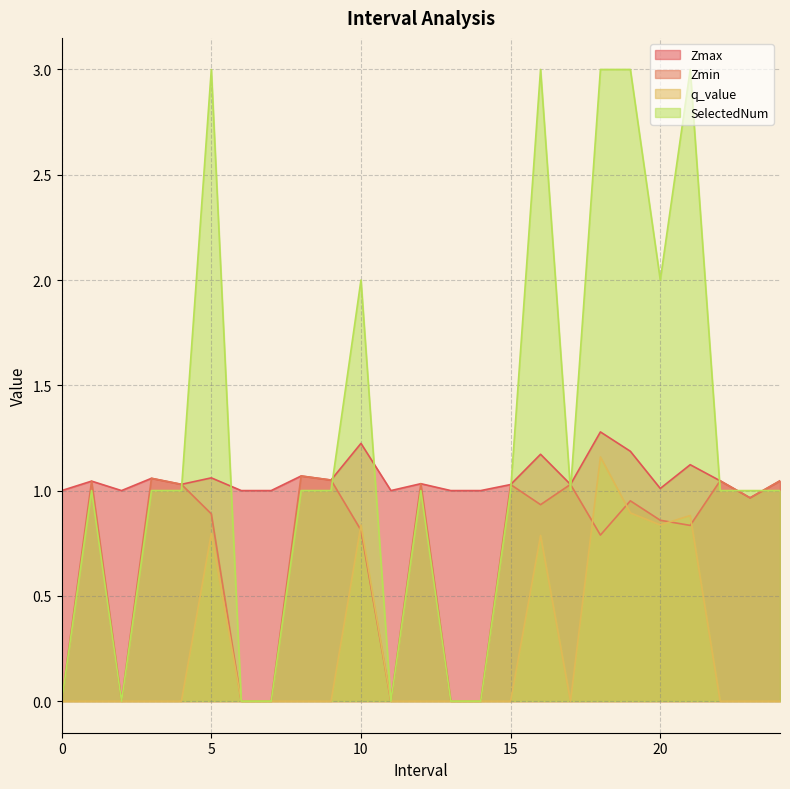

The value of q_value at 22.0 is 0.6. True or false?

False